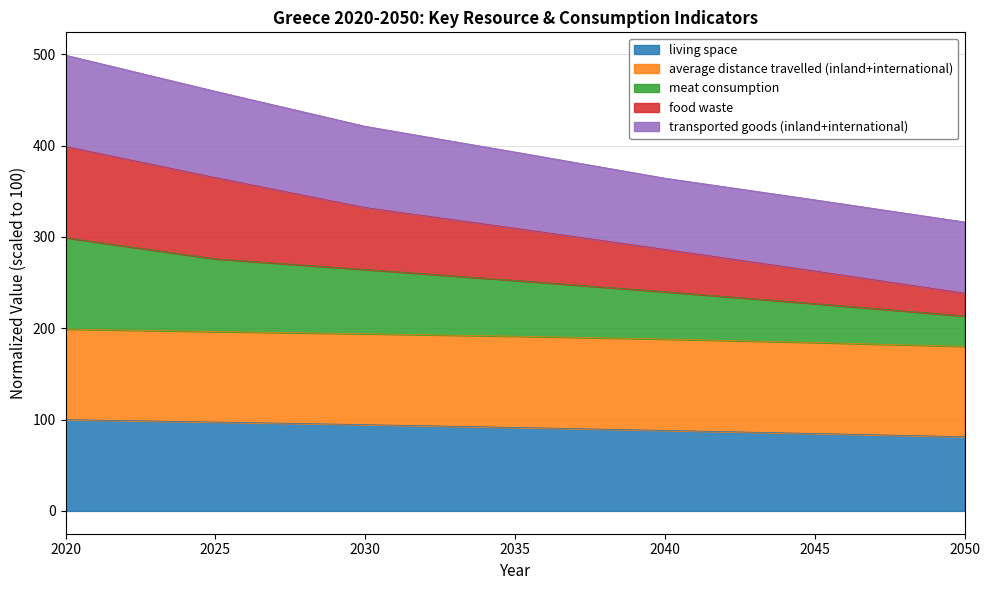

True or false: meat consumption and living space intersect in this chart.

False